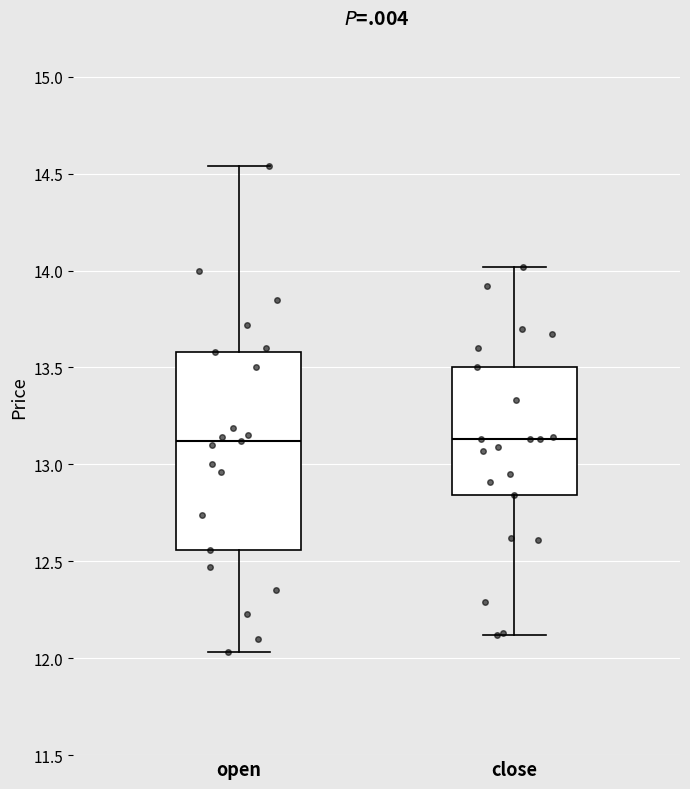

Reading left to right, transcribe this box plot: for each box, give where its median line is, the range the box spans, and where its two whiskers end, as read against the y-axis. The values are not printed on the chart, so give them approximately, as read against the axis.

open: median 13.10, box 12.55 to 13.60, whiskers 12.05 to 14.55
close: median 13.15, box 12.85 to 13.50, whiskers 12.10 to 14.00